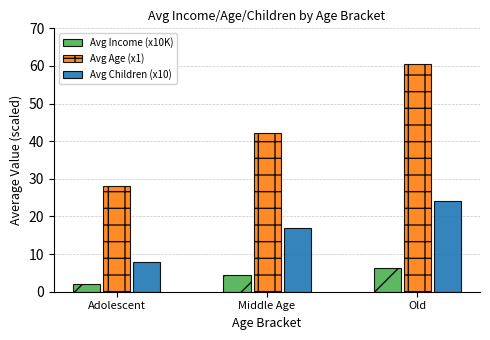

What position from the right is Old?

1